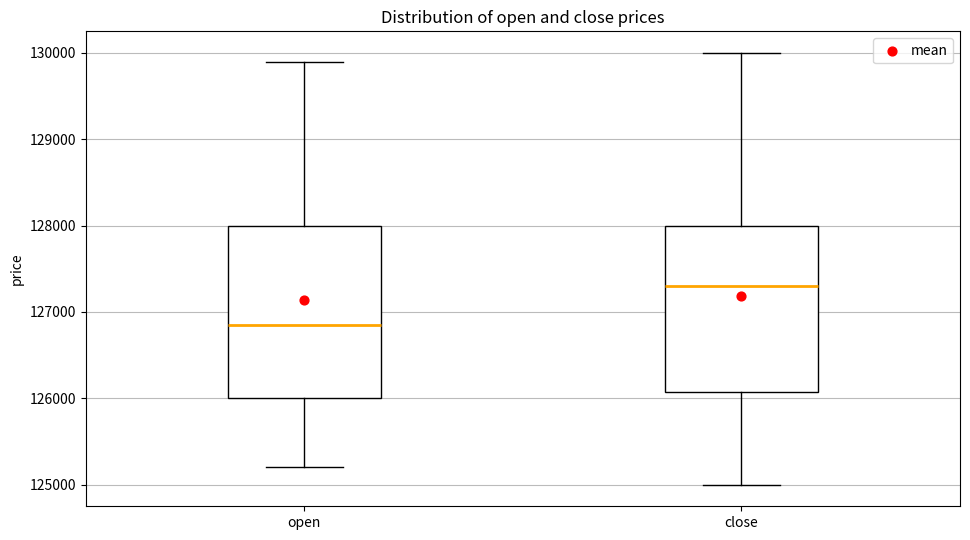

Where is the upper edge of the box for open on the y-axis? The values are not printed on the chart, so give them approximately, as read against the axis.

128000